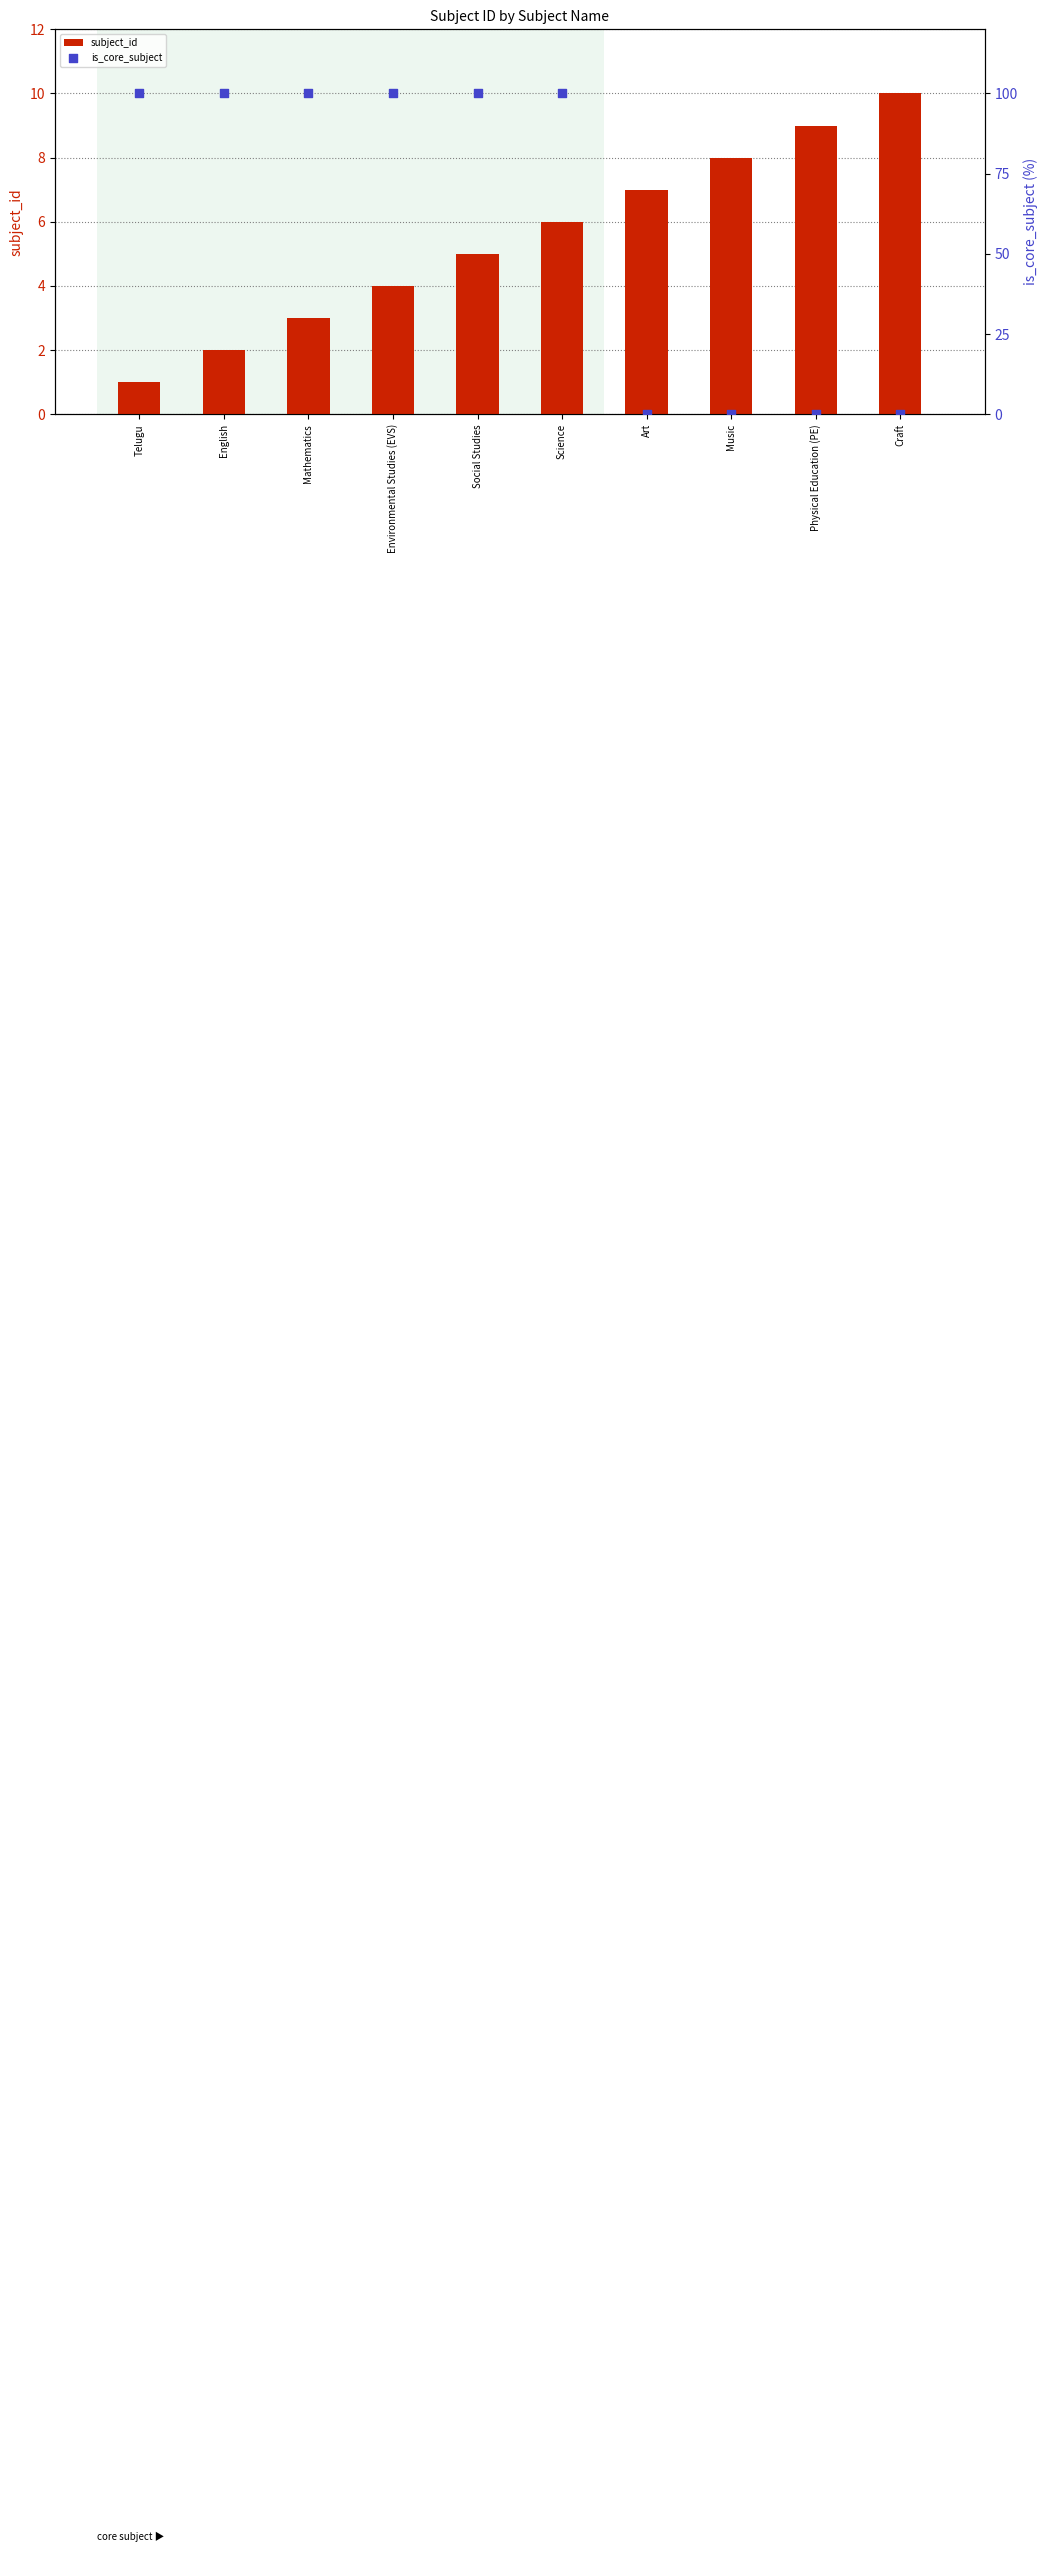

Which series reaches the maximum Y coordinate?

is_core_subject